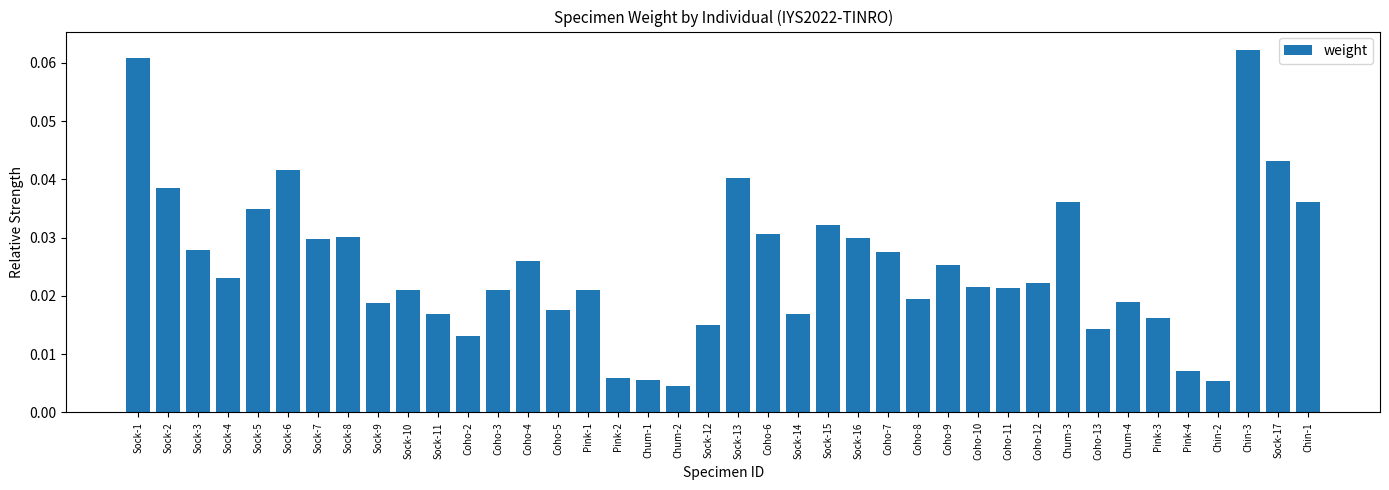

The value at Sock-13 is 0.1. True or false?

False